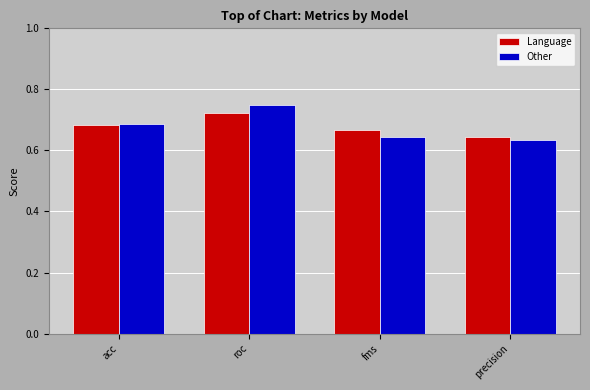

What position from the right is fms?

2